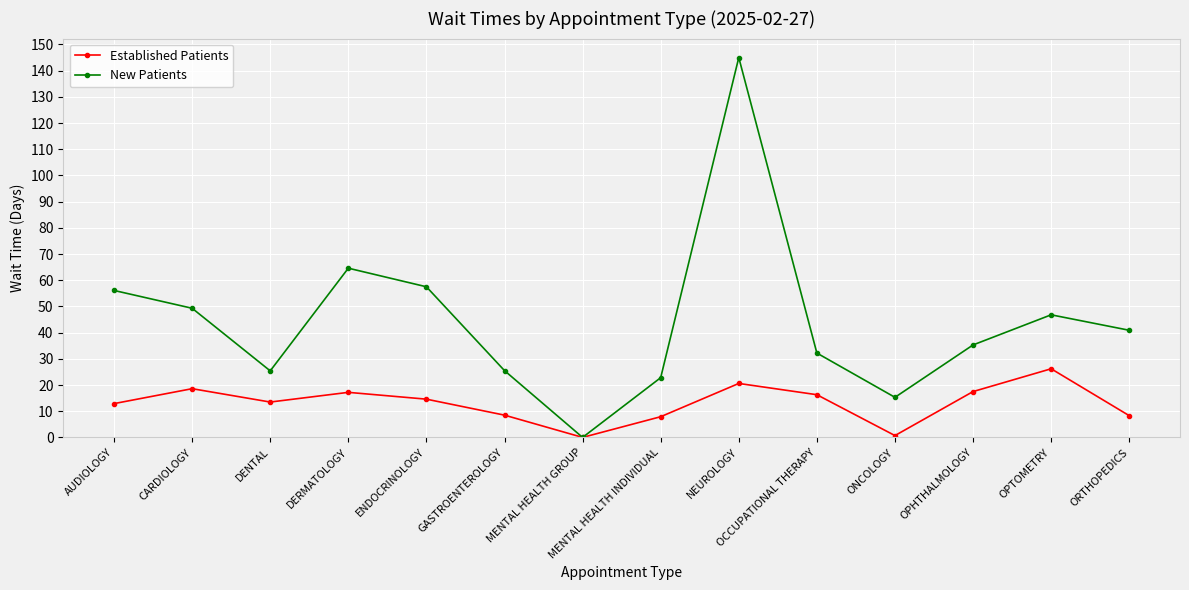

In New Patients, how many points are lower than both neighbors (excluding endpoints)?

3